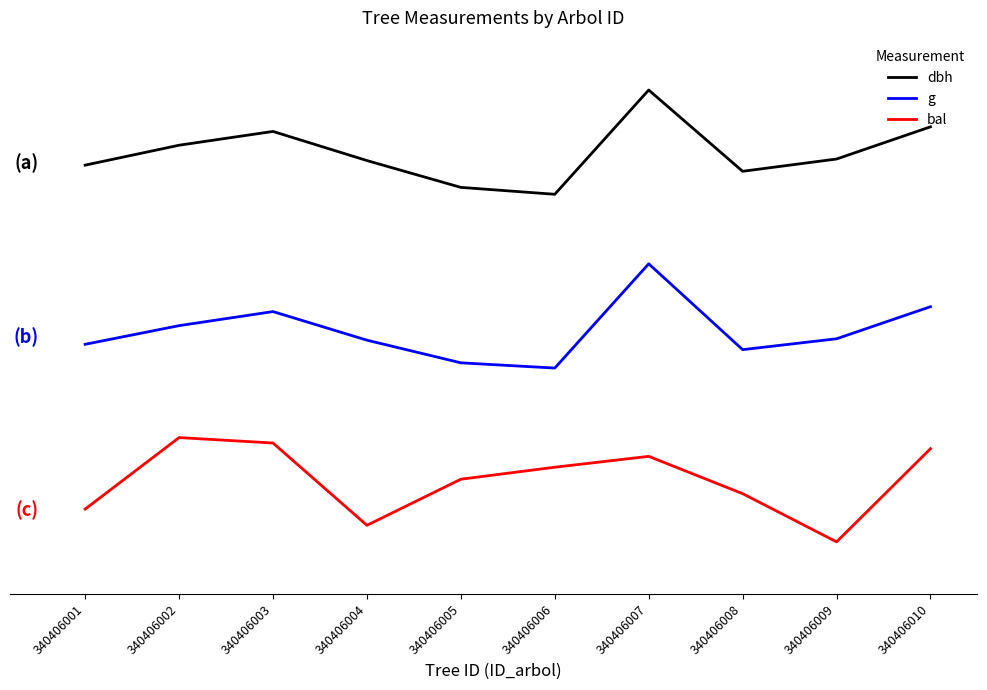

True or false: bal and dbh cross at least once.

False